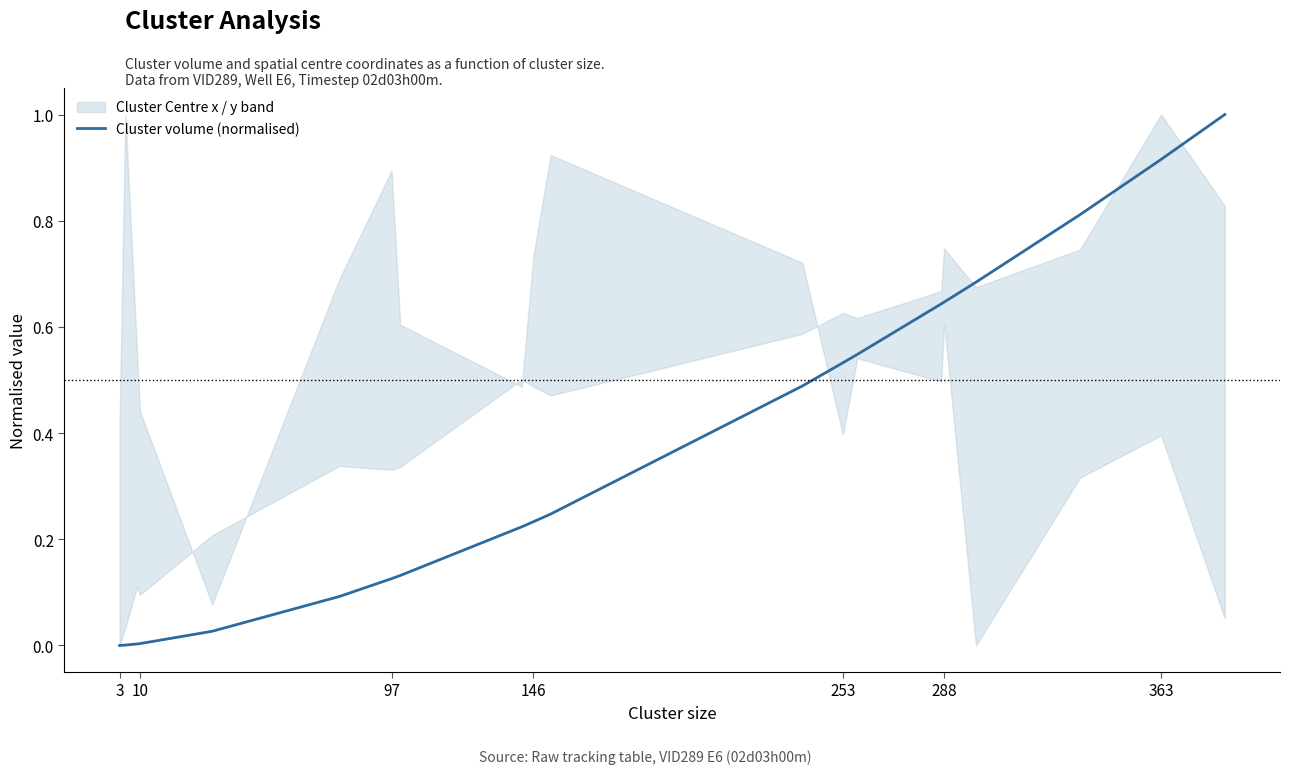

Between 10 and 13, which is larger?

13